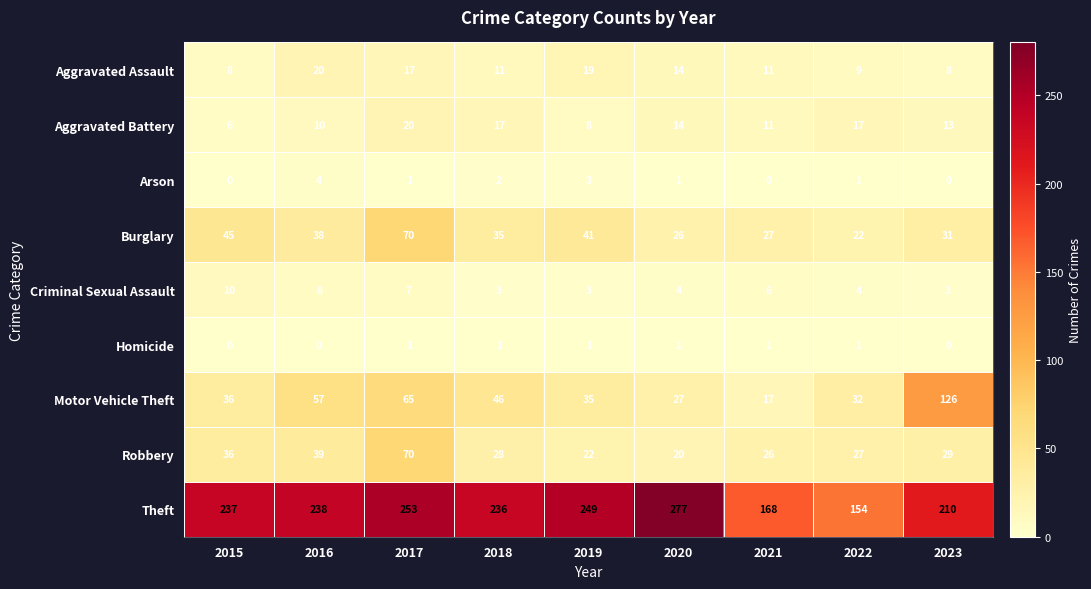

Is it true that Theft equals 154 at 2022?

True